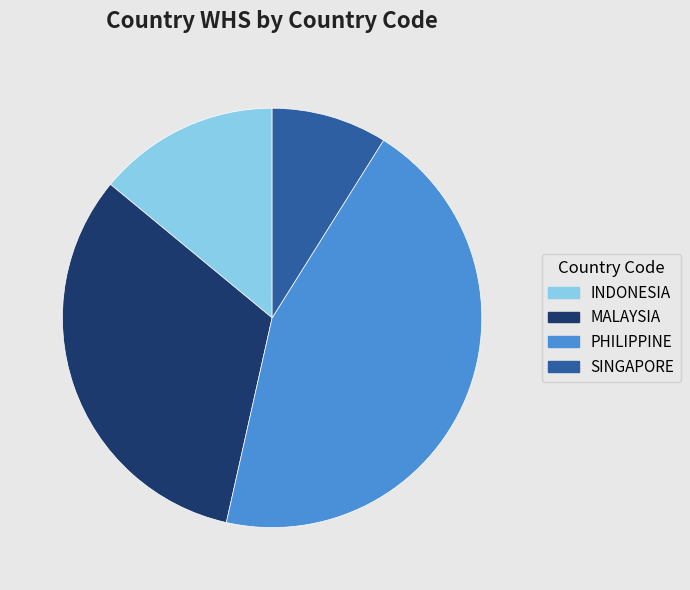

Which category has the smallest portion of the pie?

SINGAPORE